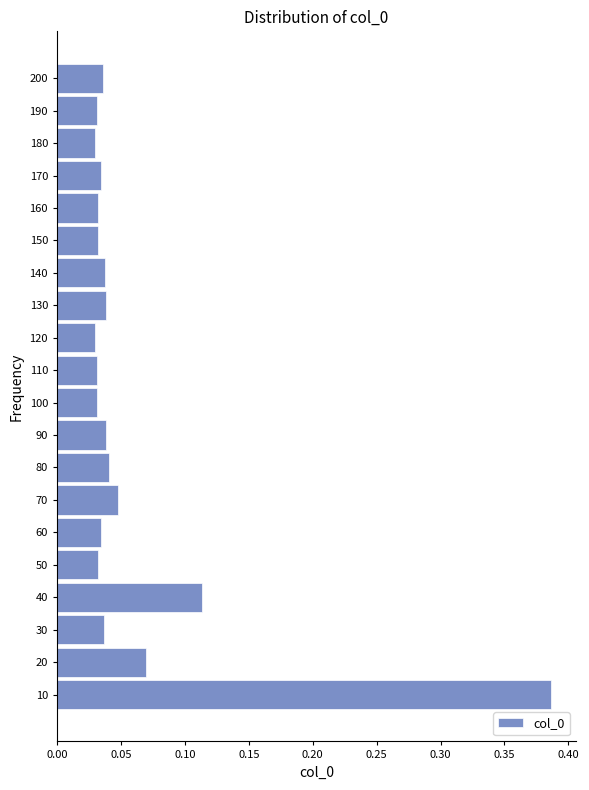

Which category has the highest value across all series?

10